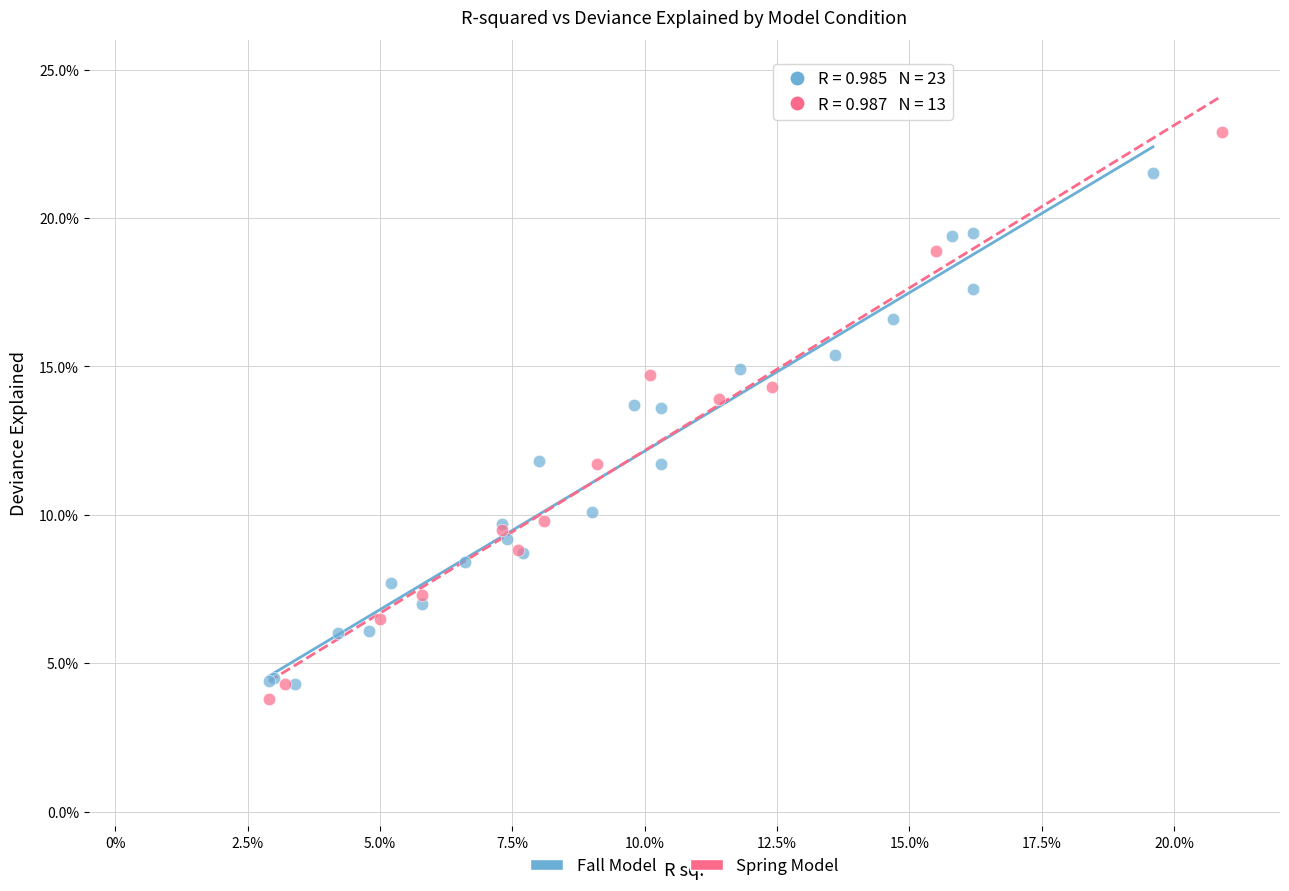

What are all the series names shown in the legend?

Fall Model, Spring Model